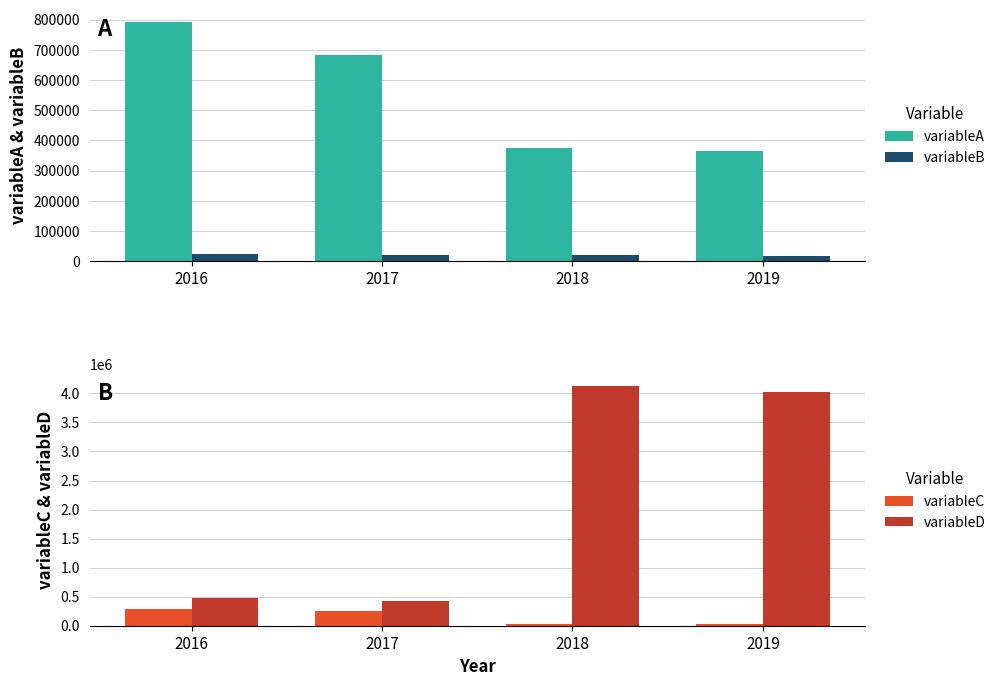

The value of variableA at 2016 is 793186. True or false?

True